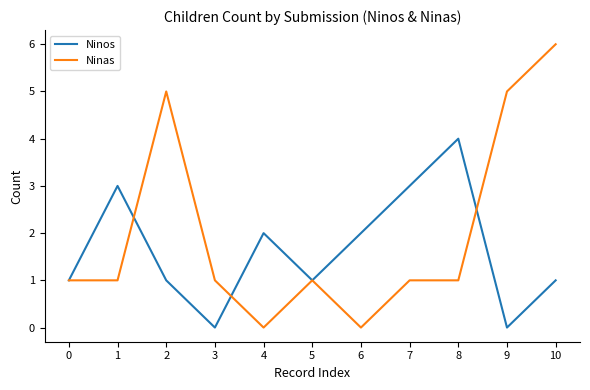

Which series has the largest total across all categories?

Ninas